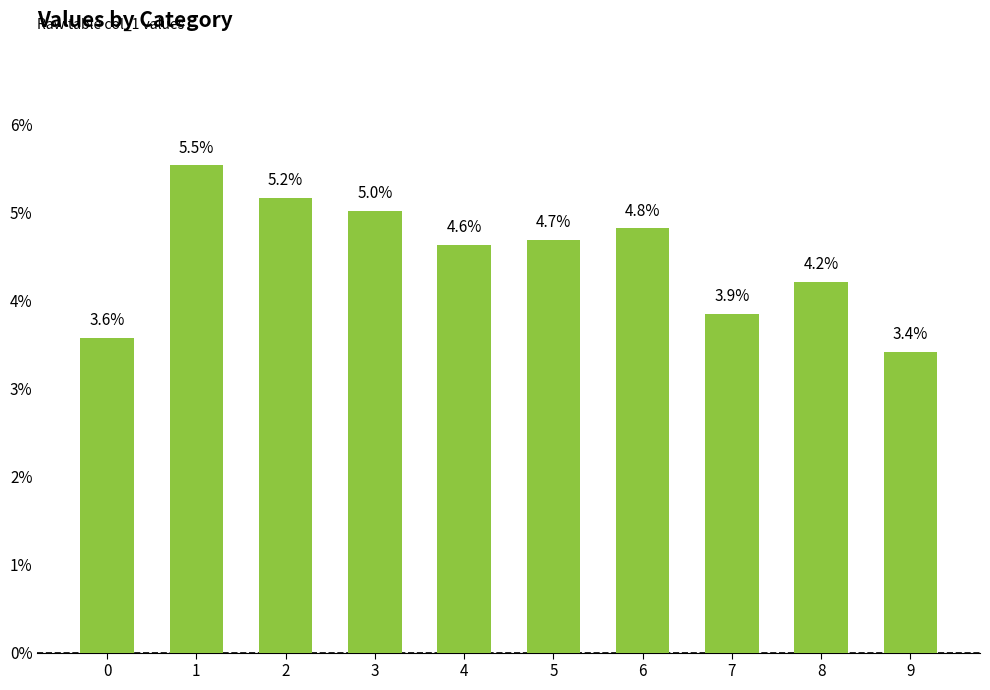

Does the chart contain stacked bars?

No